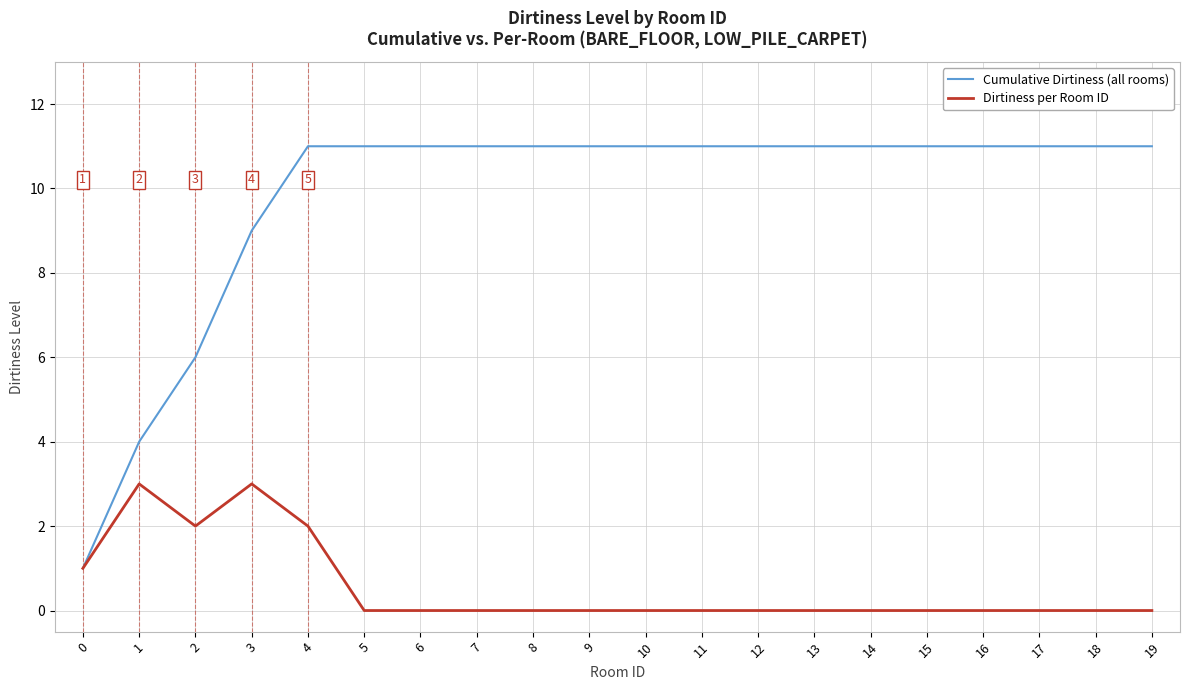

Is the value of Cumulative Dirtiness (all rooms) at 17 greater than the value of Dirtiness per Room ID at 17?

Yes